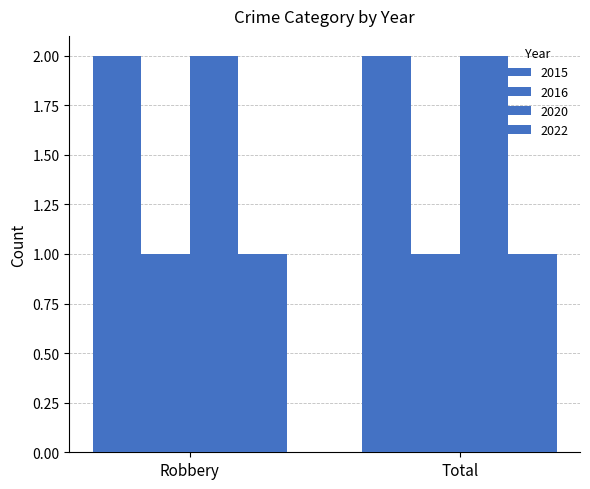

At how many categories does at least one series exceed 1?

2